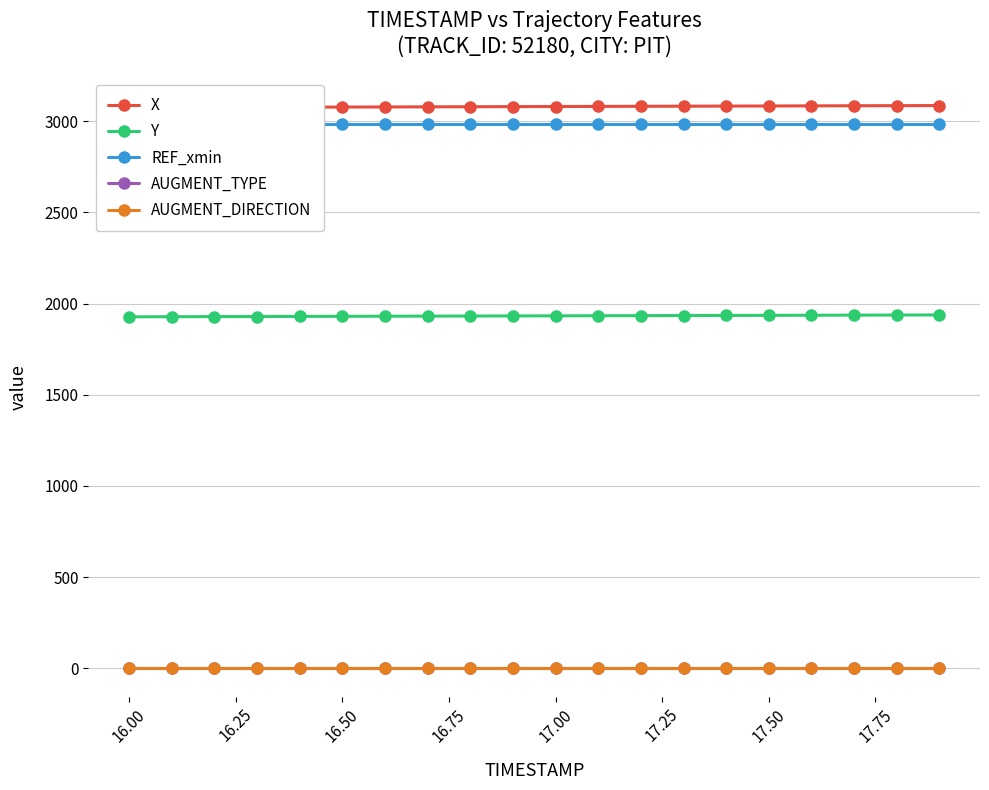

What is the maximum value for Y?

1937.8